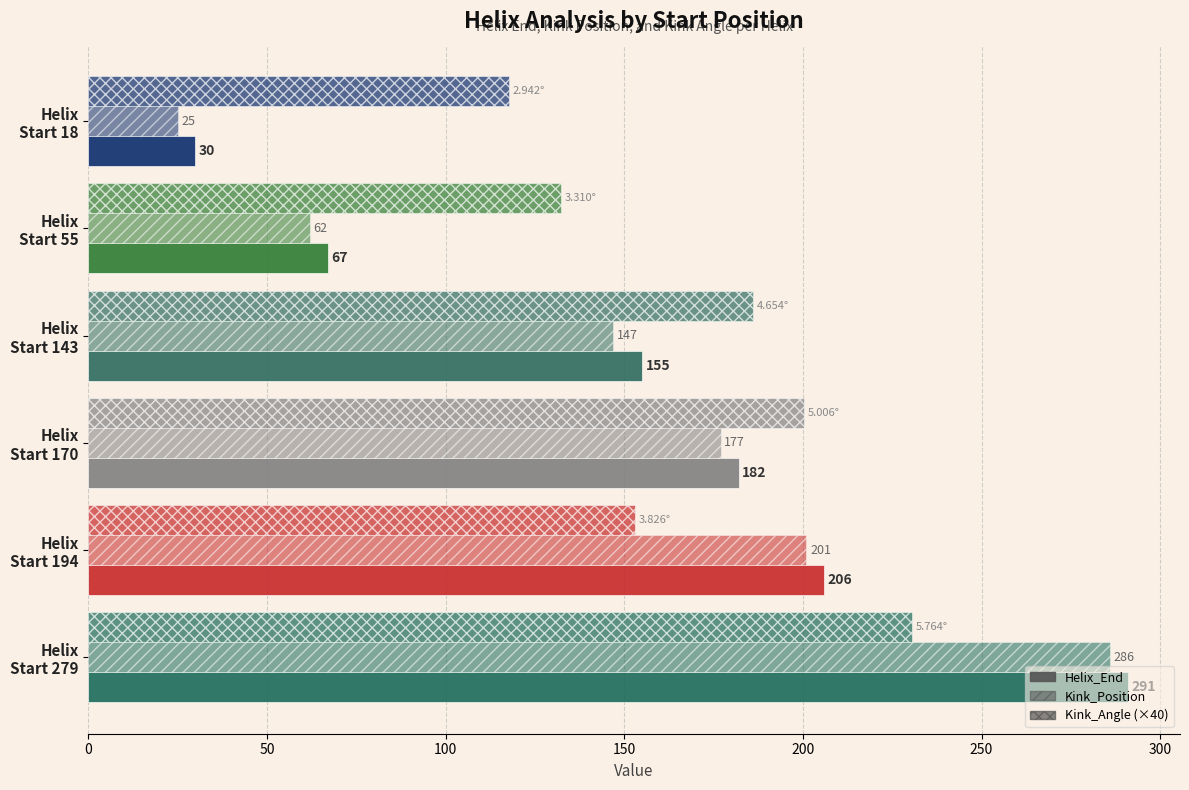

What is the lowest value of the Helix_End series?

30.0